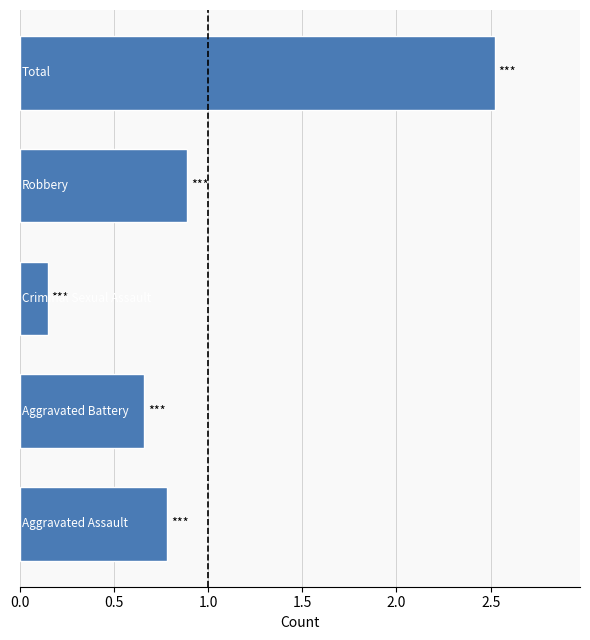

What is the maximum value shown in the chart?

2.5